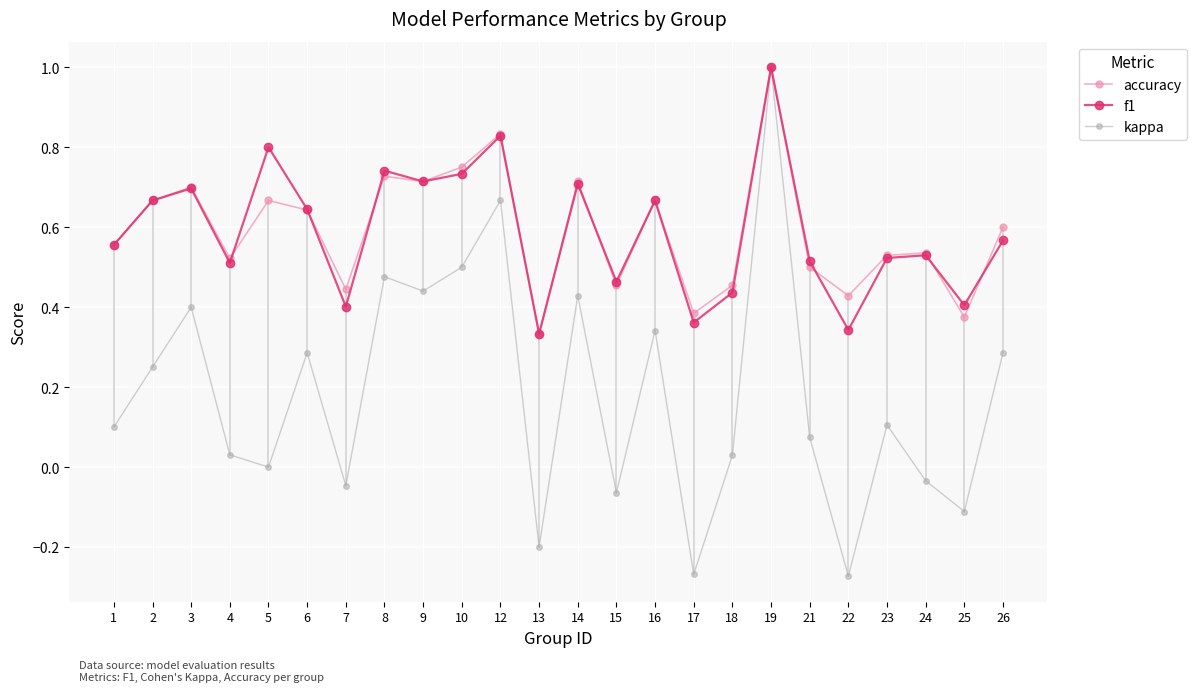

What is the highest value of the accuracy series?

1.0